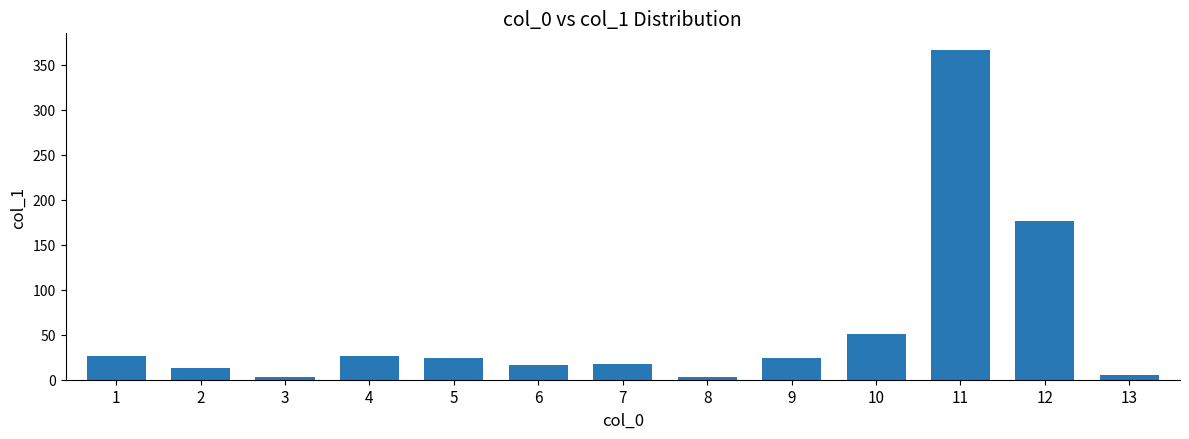

What is the value of the 4th bar from the left?

26.1